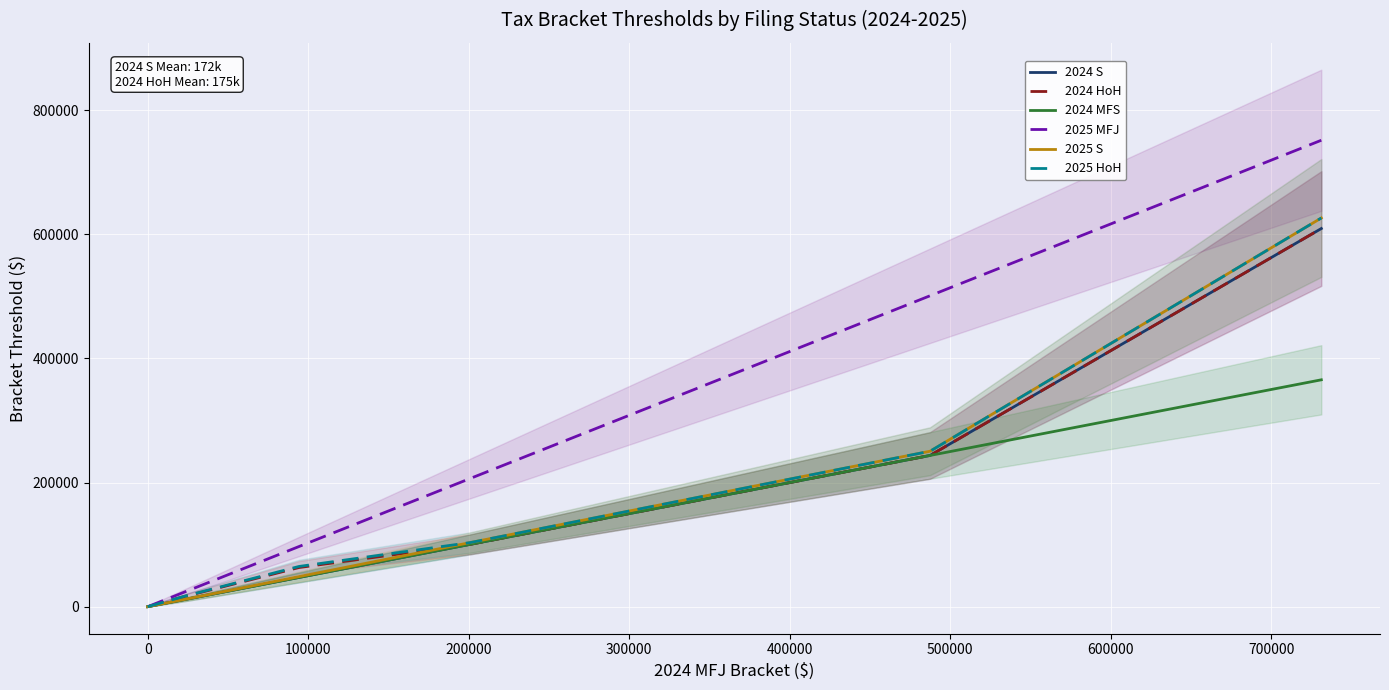

Rank the series at 400000 from lowest to highest value.

2024 HoH, 2024 S, 2024 MFS, 2025 HoH, 2025 S, 2025 MFJ